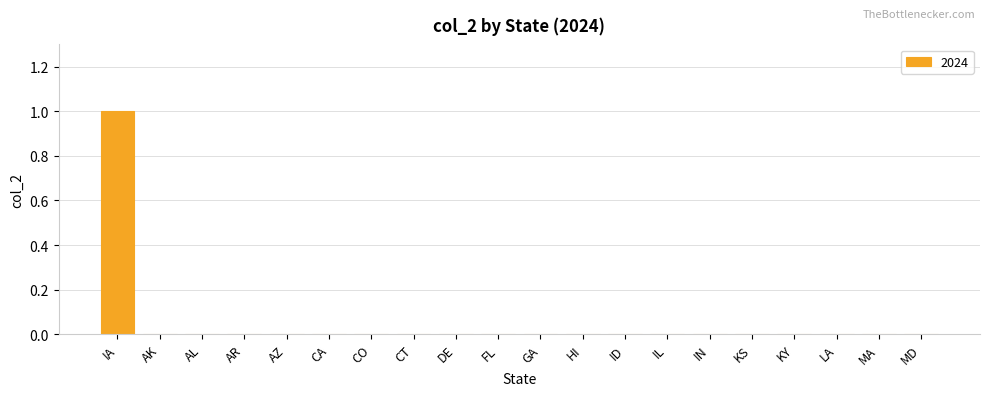

Which label corresponds to the largest value in the chart?

IA